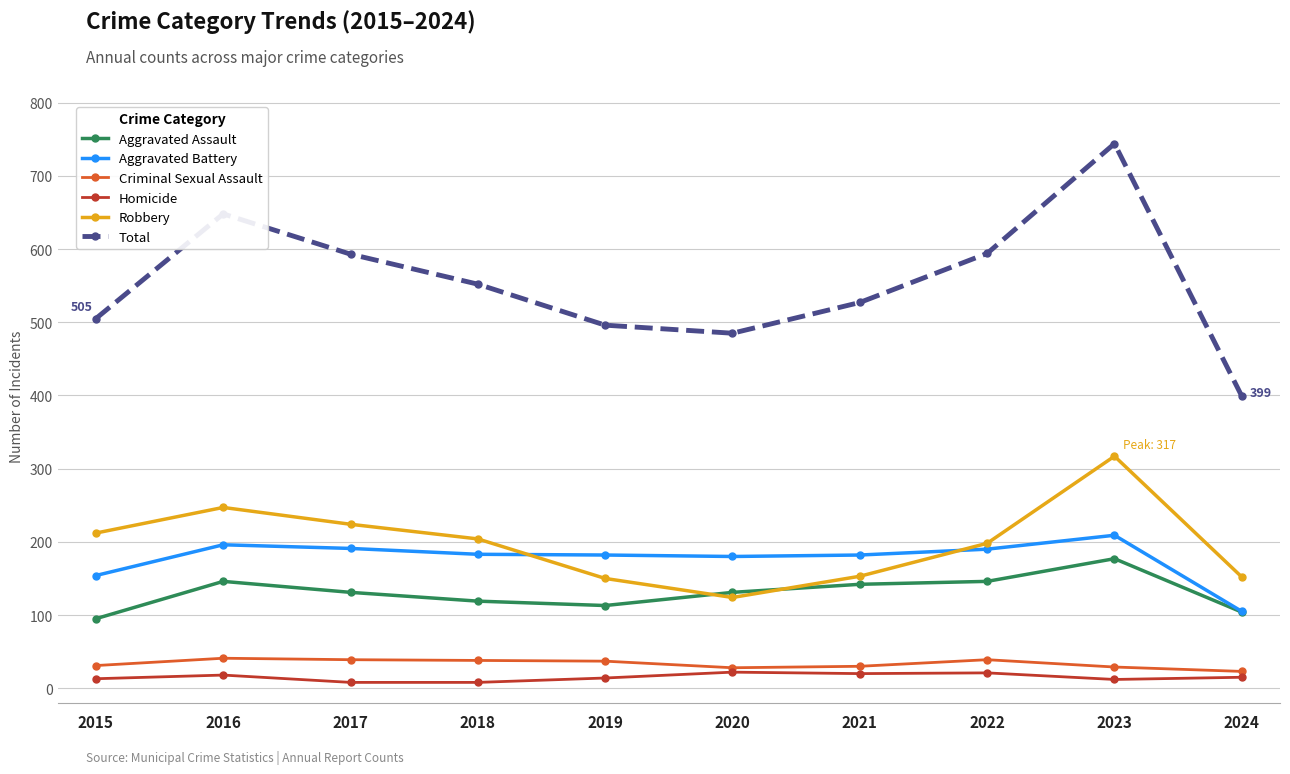

Which series has the widest spread of values?

Total